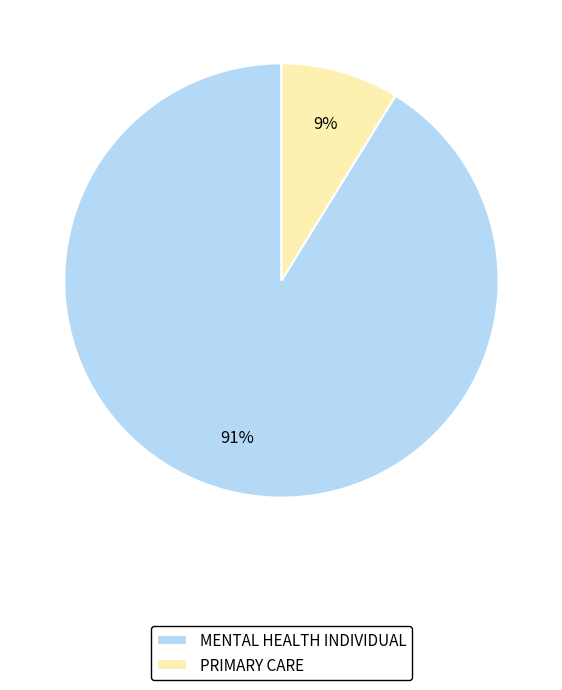

Is MENTAL HEALTH INDIVIDUAL the majority of the pie?

Yes